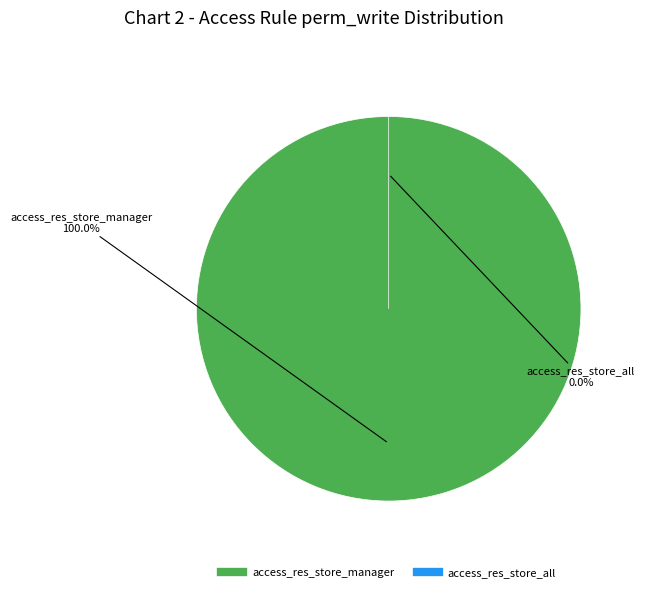

Which category has the biggest portion of the pie?

access_res_store_manager